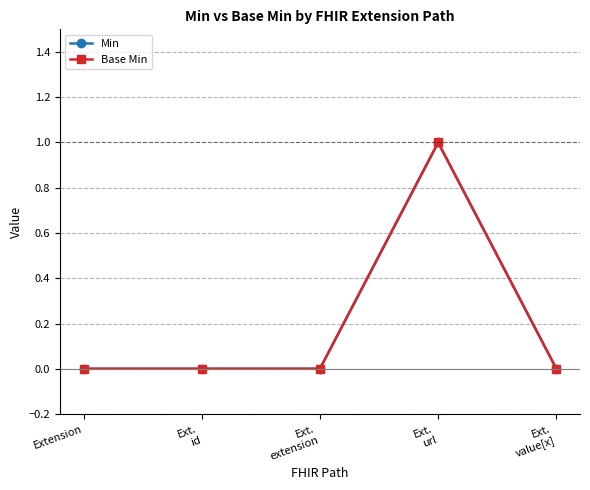

True or false: Min has a value of 1 at Ext.
url.

True